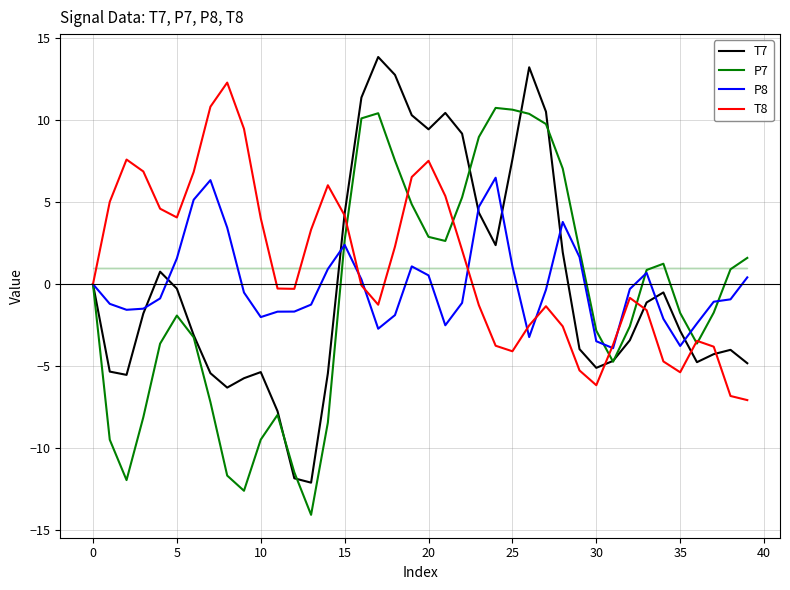

Which series has the largest range (max minus min)?

T7